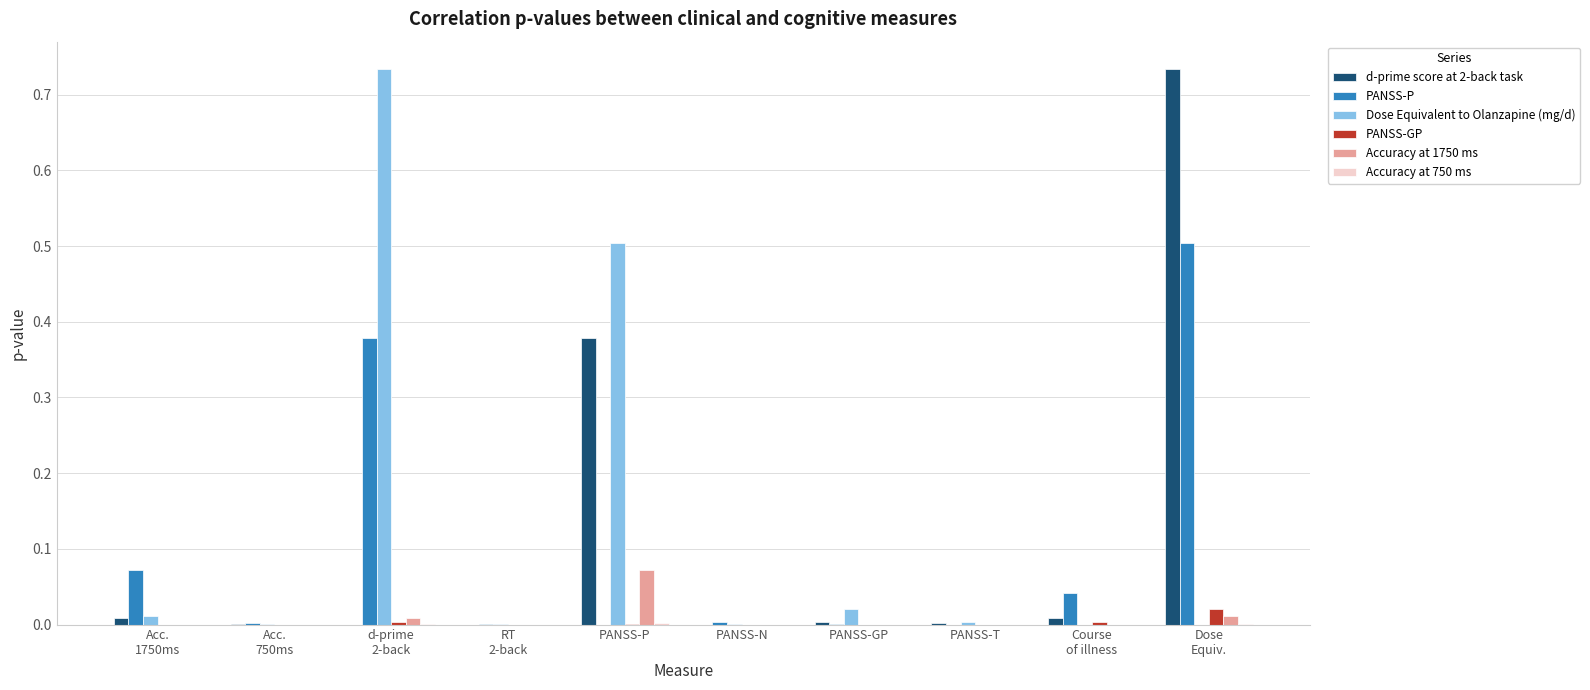

True or false: PANSS-GP has a value of 0.0 at PANSS-GP.

True